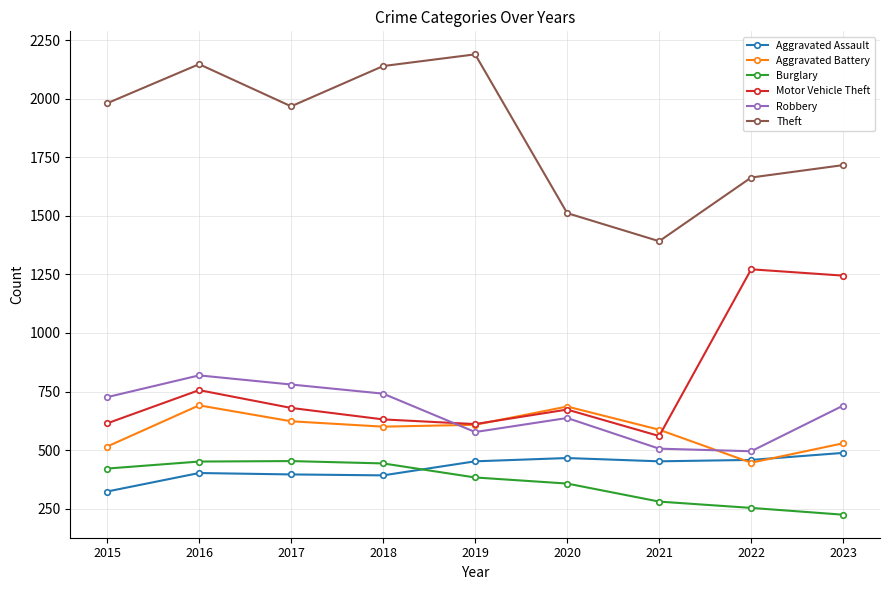

What is the value of the Burglary point at the 1st from the left?

421